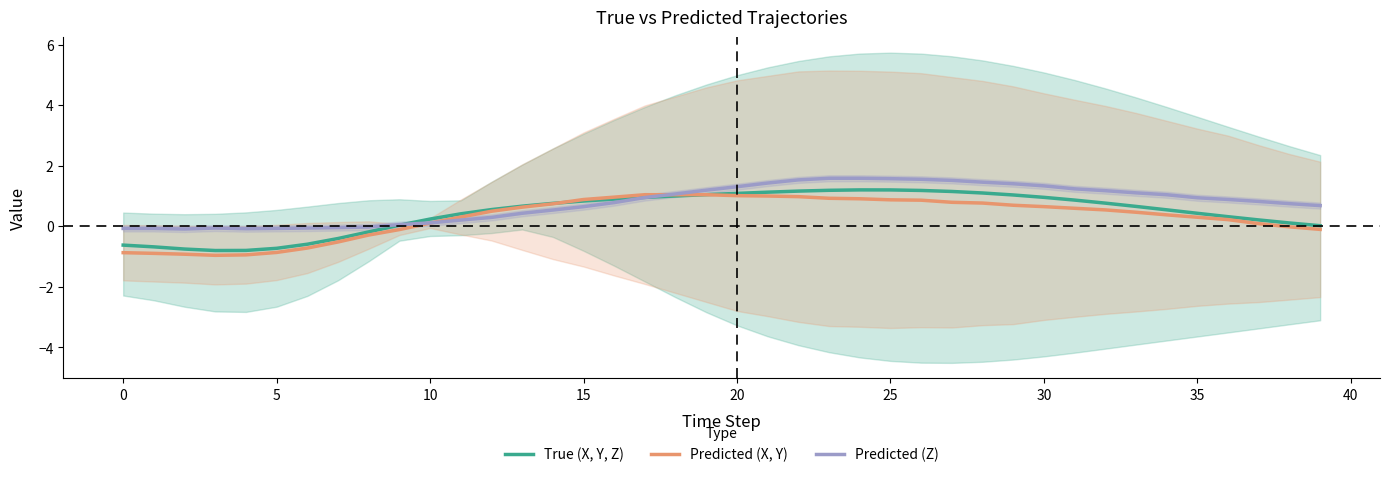

Is it true that Predicted (X, Y) equals -0.9 at 0?

True